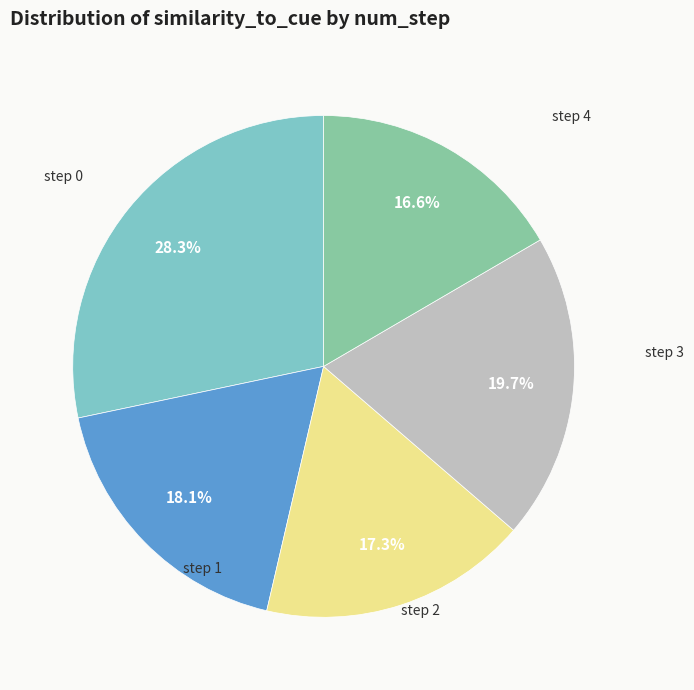

Is there any slice that represents more than half of the pie?

No